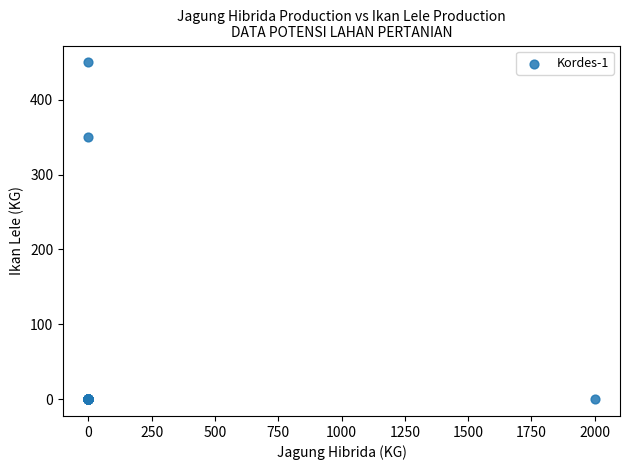

What Y value in the scatter plot is closest to 225?

350